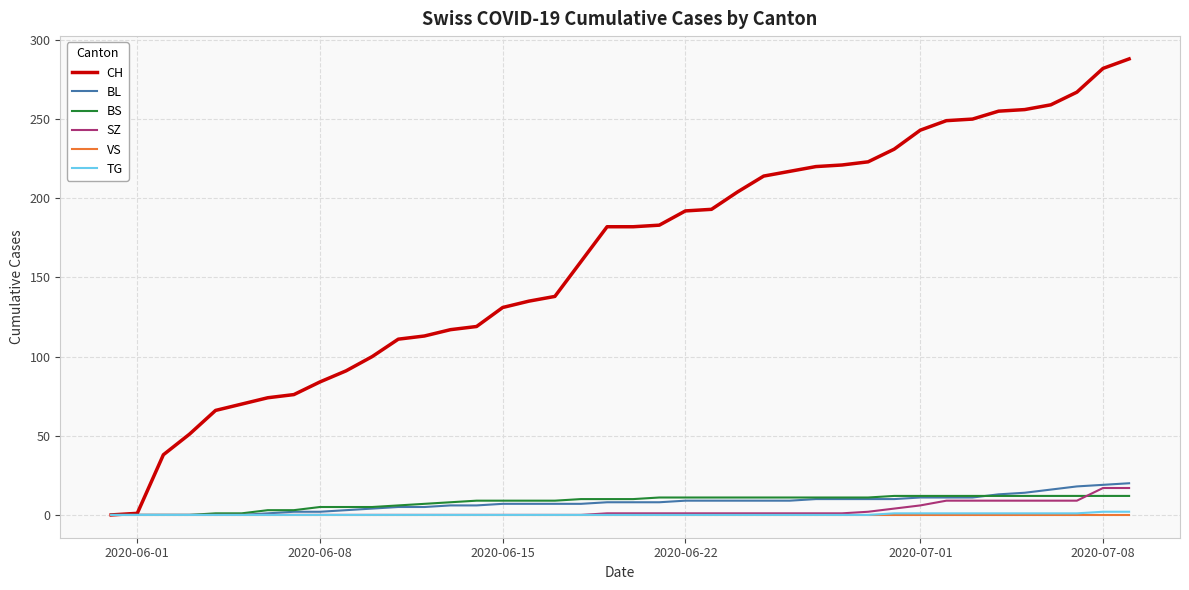

Which series has the largest total across all categories?

CH